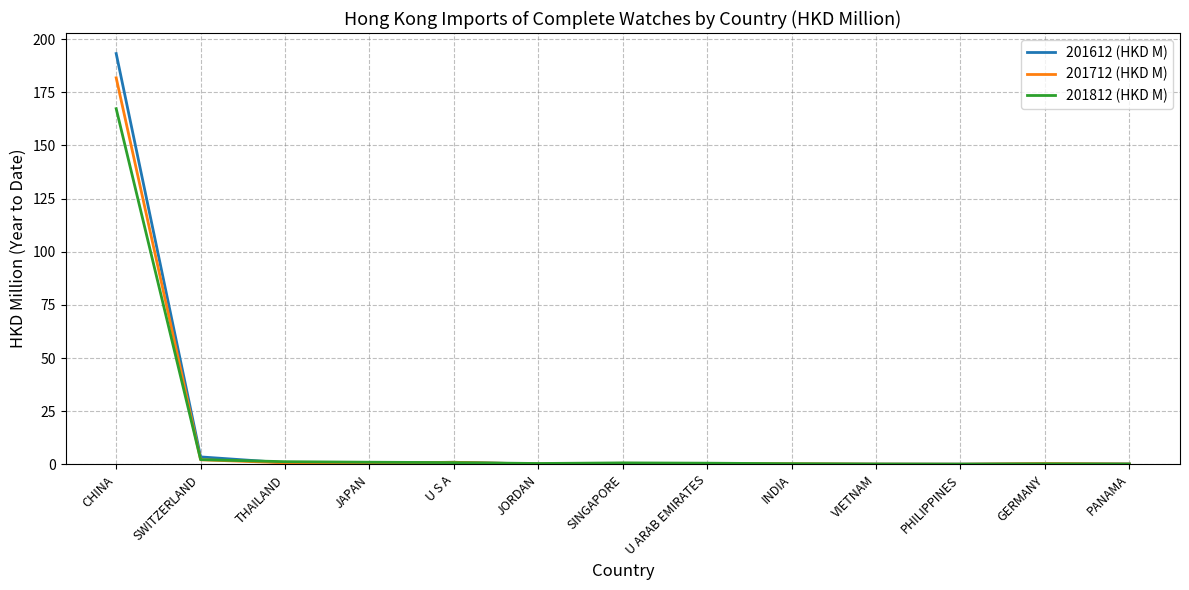

Which series has the largest range (max minus min)?

201612 (HKD M)